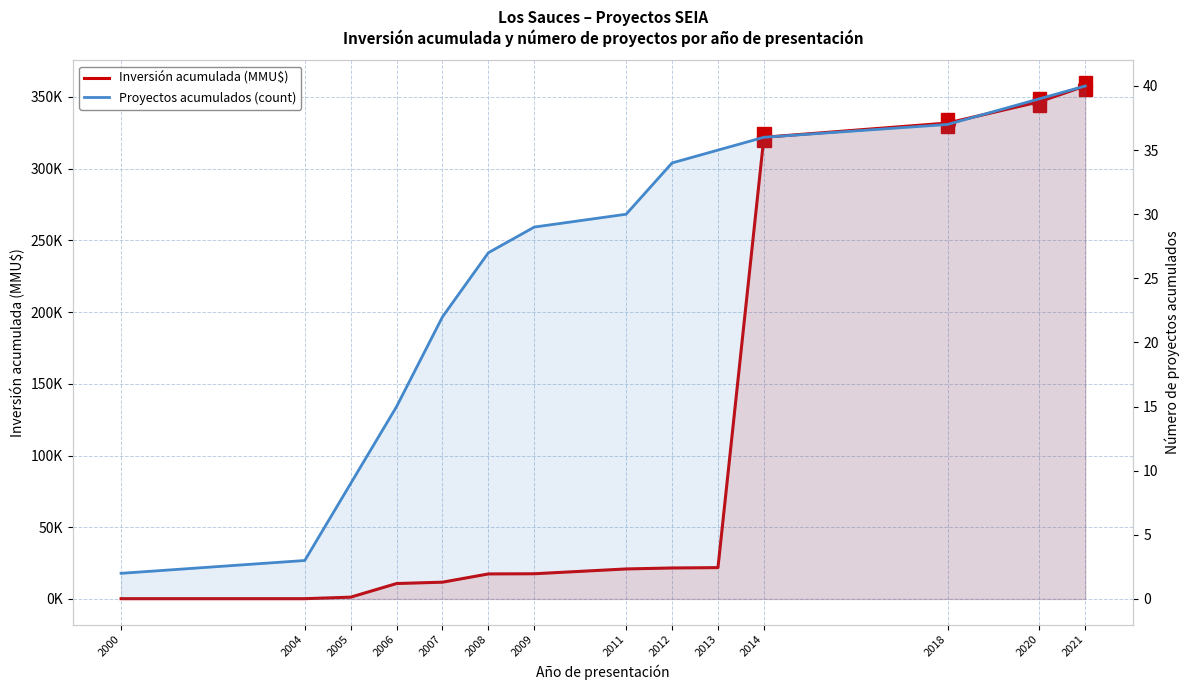

The value of Proyectos acumulados (count) at 2012 is 34. True or false?

True